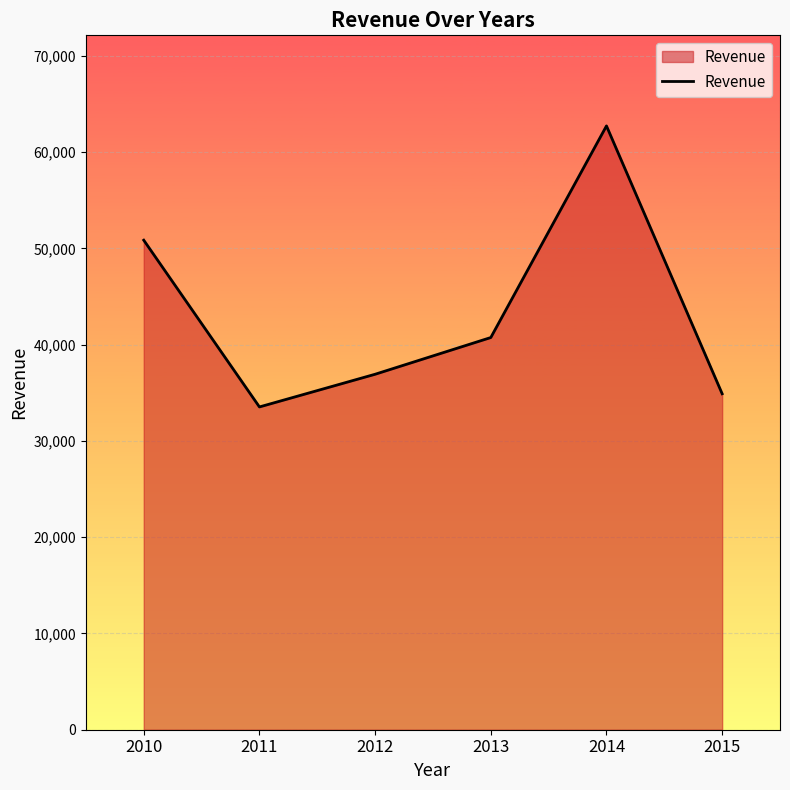

Read the value at 2014.

62728